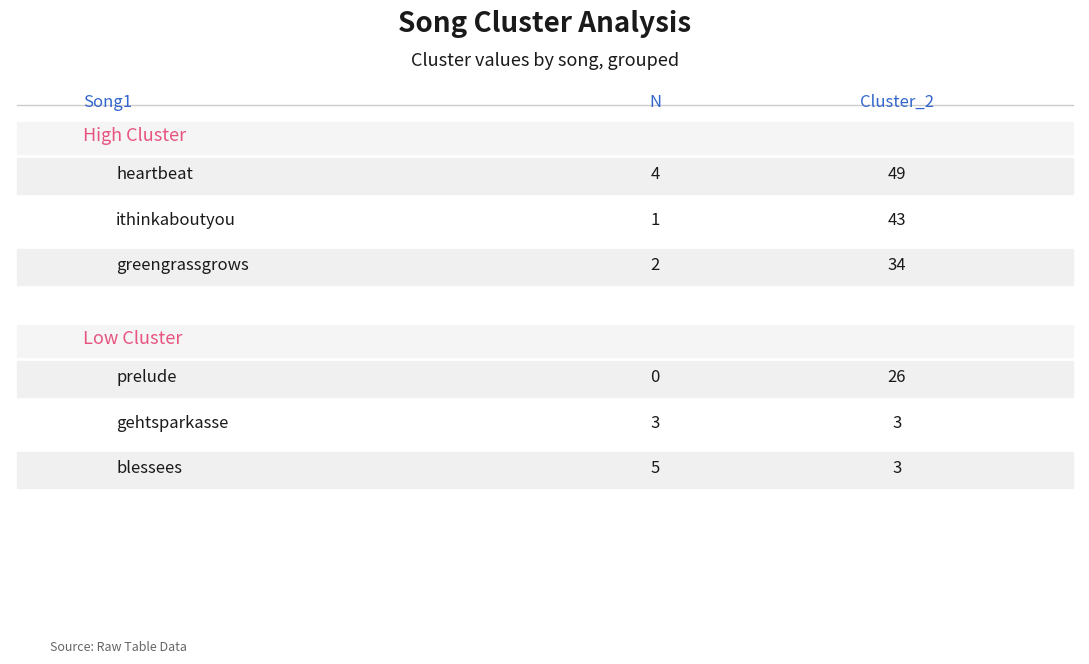

Which series has the largest total across all categories?

Cluster_2